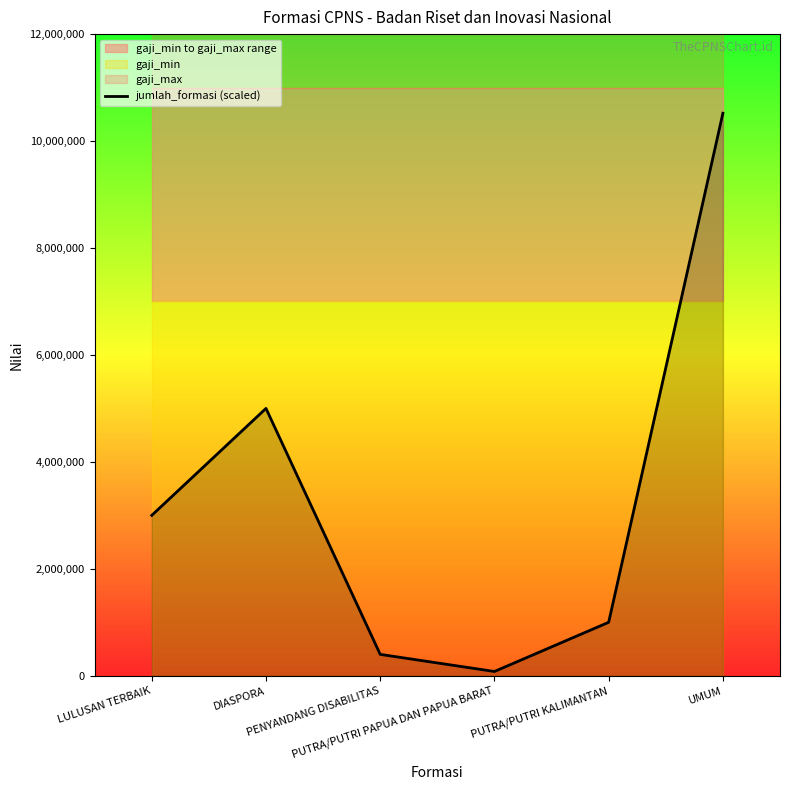

Rank the categories by value from highest to lowest.

UMUM, DIASPORA, LULUSAN TERBAIK, PUTRA/PUTRI KALIMANTAN, PENYANDANG DISABILITAS, PUTRA/PUTRI PAPUA DAN PAPUA BARAT